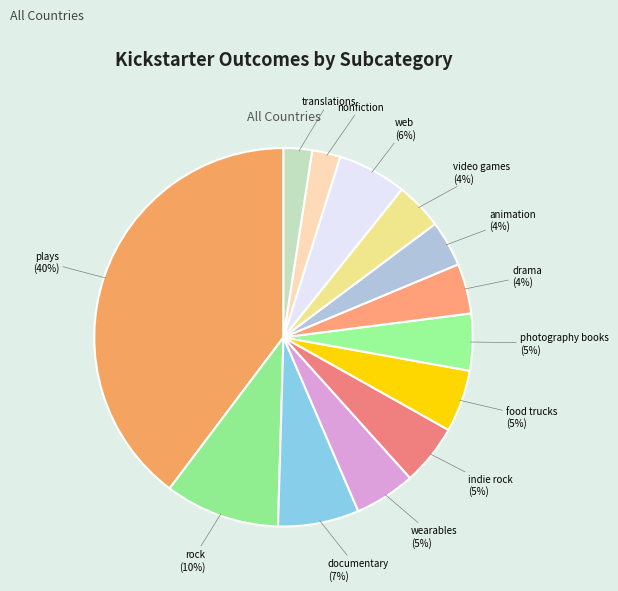

To the nearest percent, what is the combined percentage of nonfiction and animation?

6%